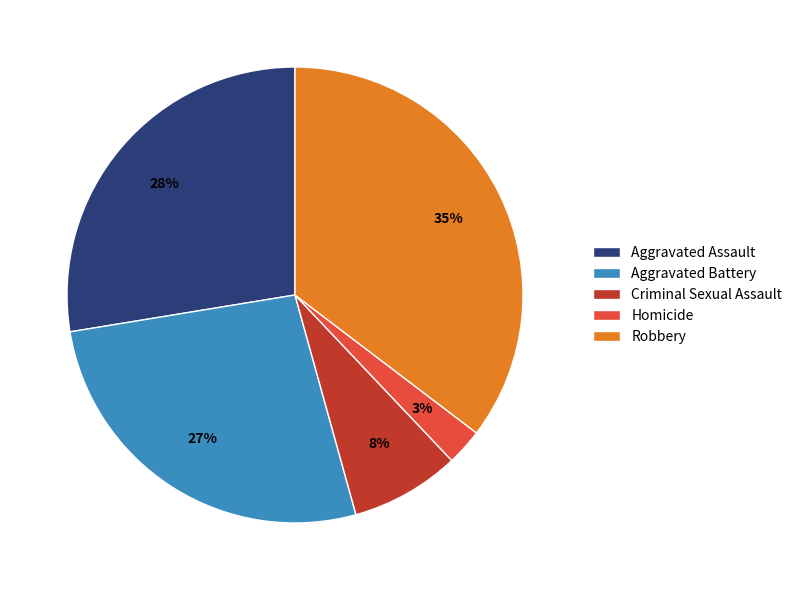

Is there a majority slice in this chart?

No